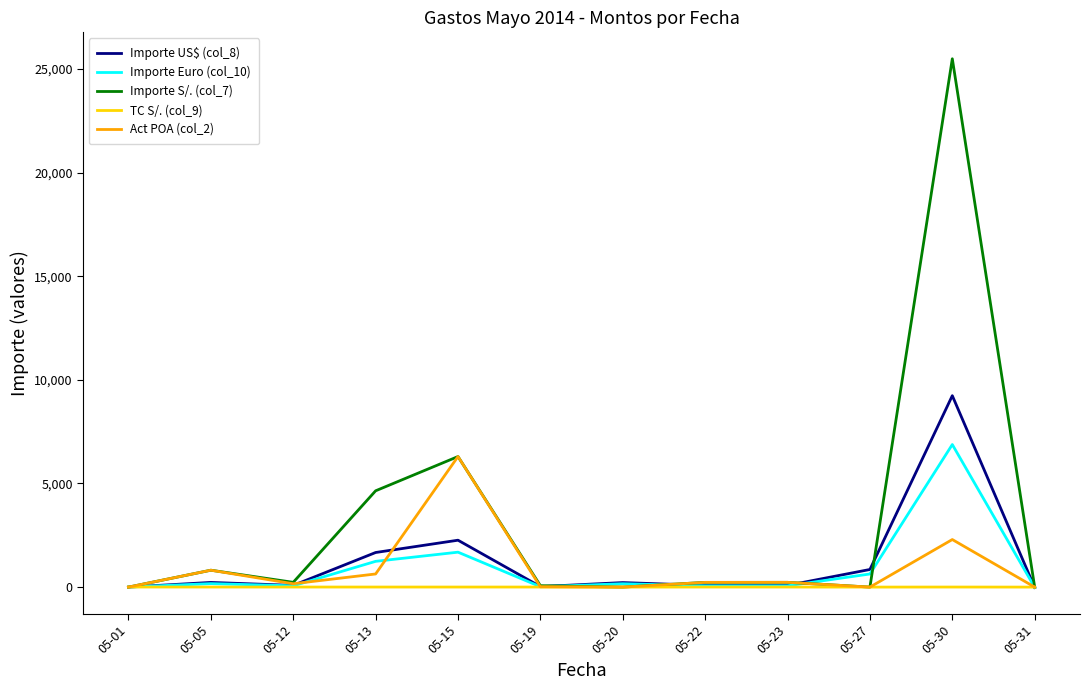

Is this an area chart (filled region under the line)?

No